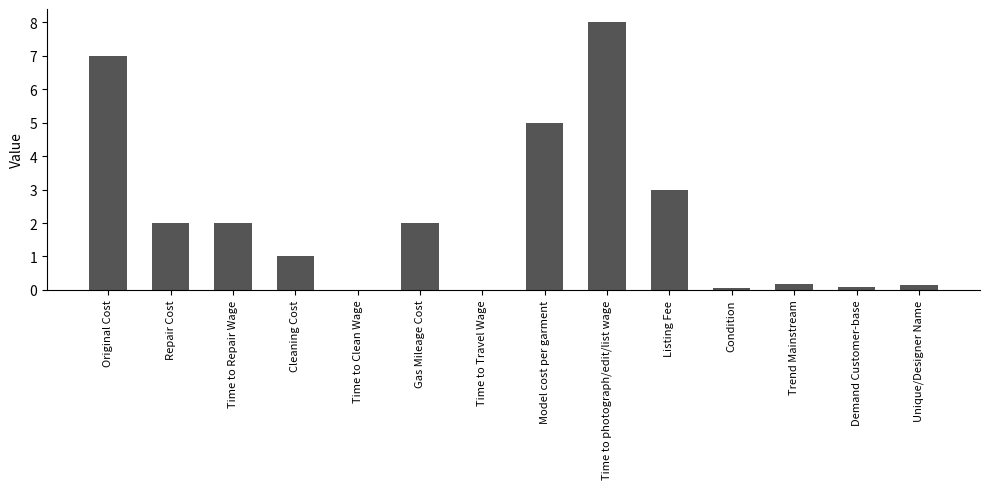

What value does the data have at Listing Fee?

3.0